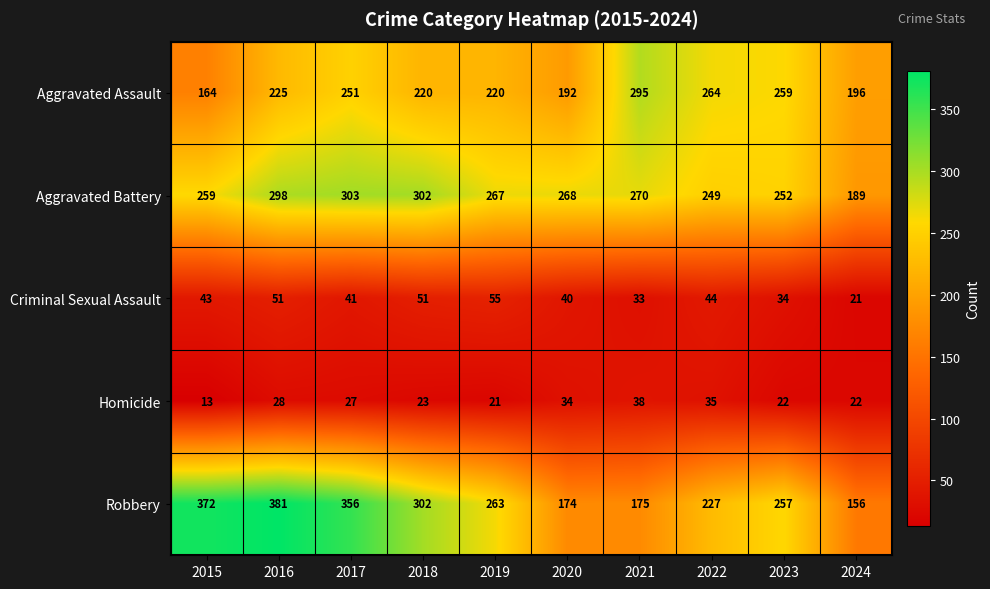

What is the sum of the Homicide values at 2021 and 2018?

61